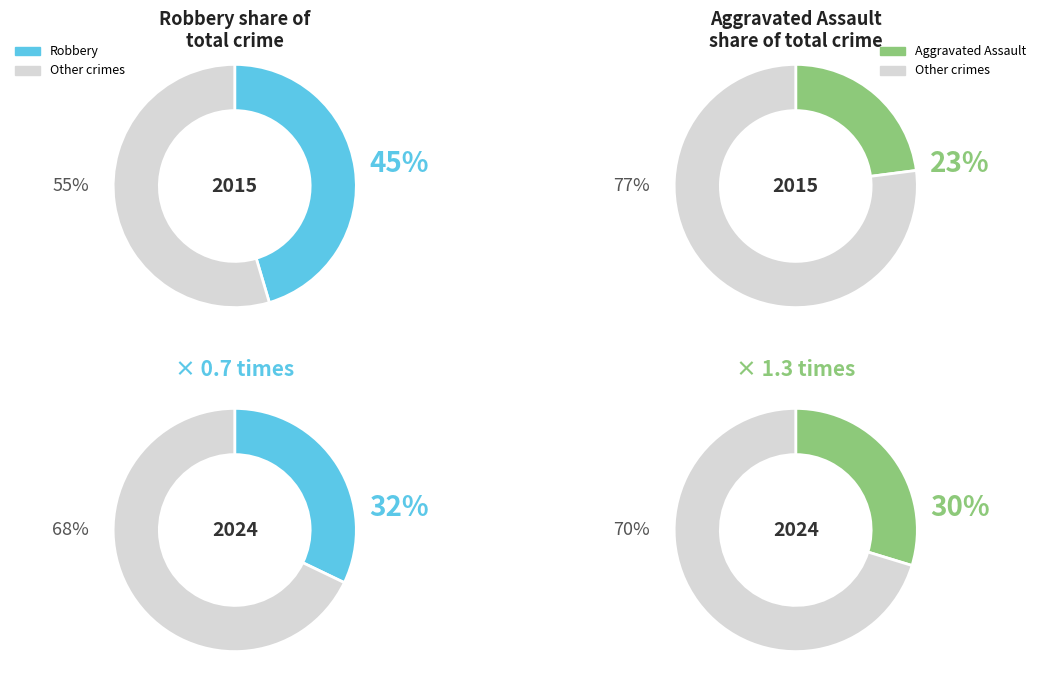

To the nearest percent, what is the combined percentage of Robbery and Aggravated Assault?

68%